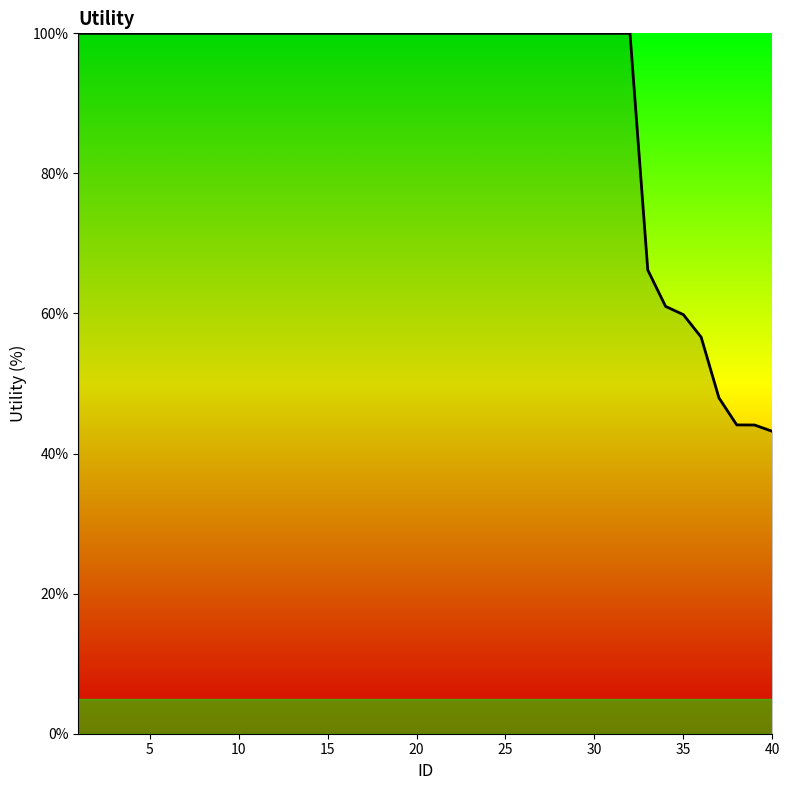

What is the maximum value shown in the chart?

100.0